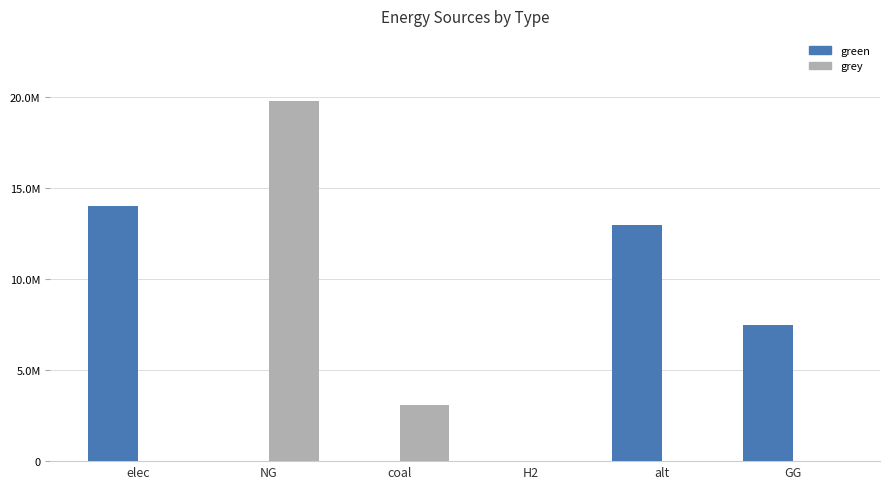

Are the bars horizontal?

No